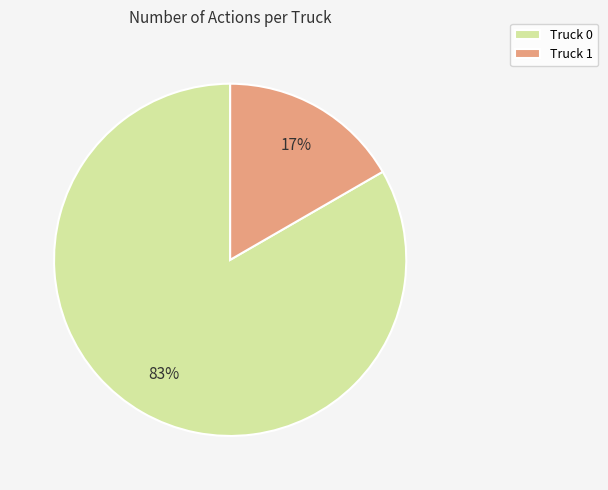

What is the ratio of the value at Truck 1 to the value at Truck 0?

0.2